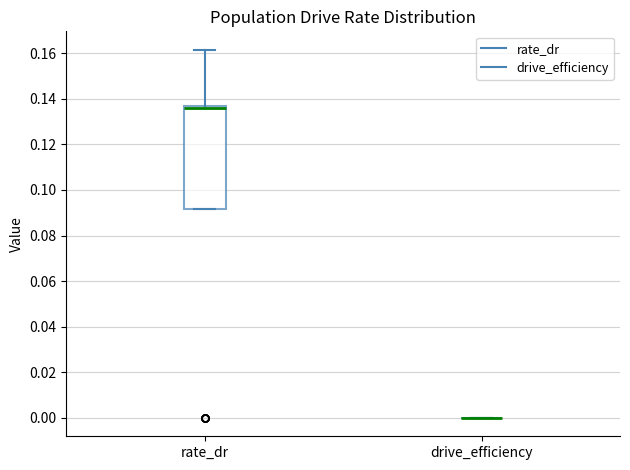

Reading left to right, read every box against the y-axis: the position of its median line, the range the box covers, and the ends of its whiskers. The values are not printed on the chart, so give them approximately, as read against the axis.

rate_dr: median 0.136 (just below the box's upper edge), box 0.092 to 0.136, whiskers 0.092 to 0.162
drive_efficiency: box collapsed to a line at 0.000, whiskers 0.000 to 0.000